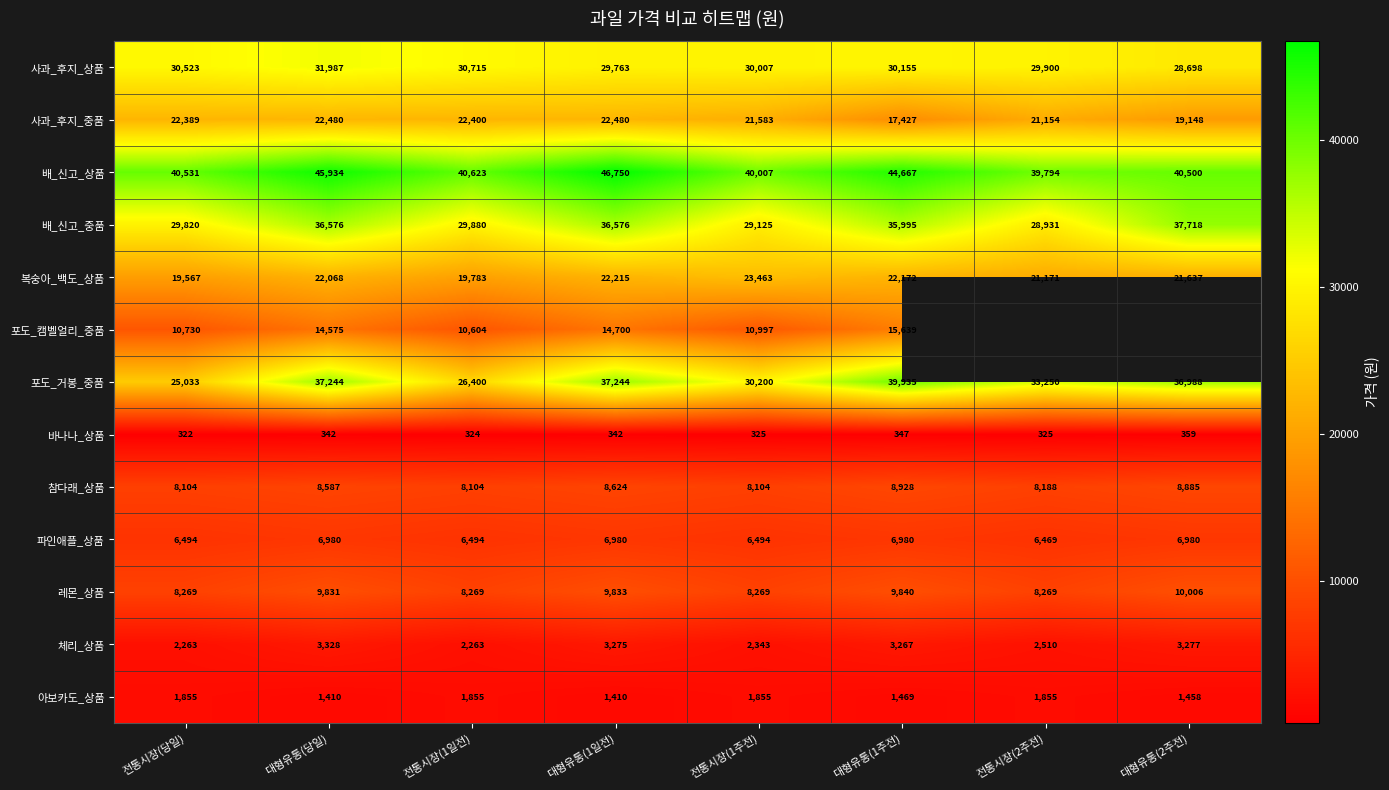

What is the sum of the 체리_상품 values at 대형유통(2주전) and 전통시장(당일)?

5540